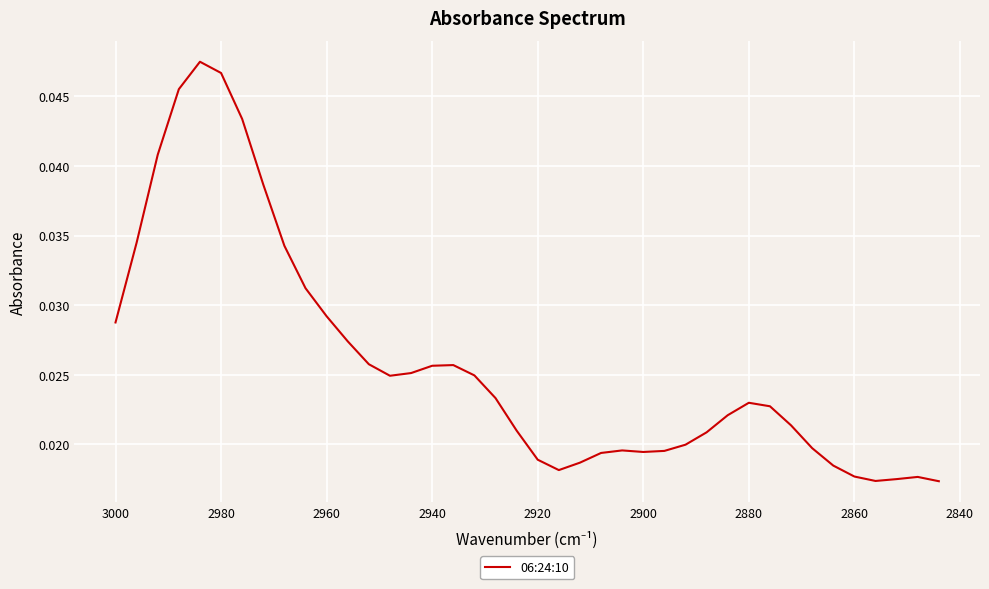

Is it true that the value at 33 is 0.0?

False